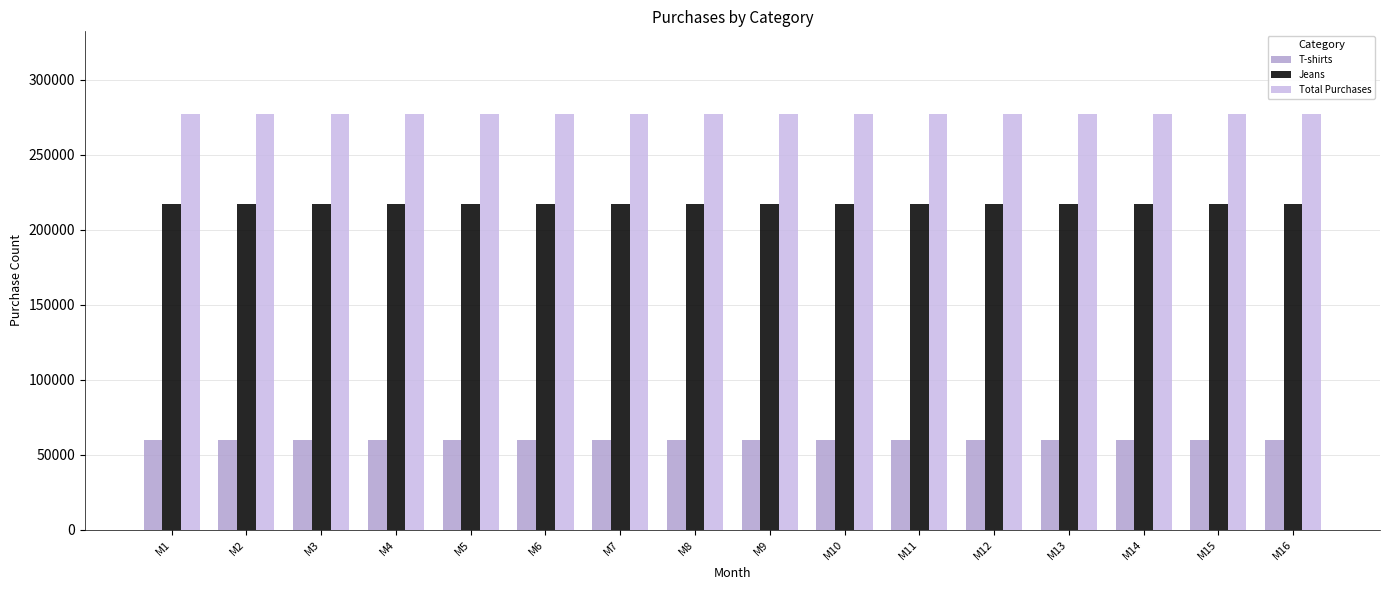

What is the maximum value shown in the chart?

277000